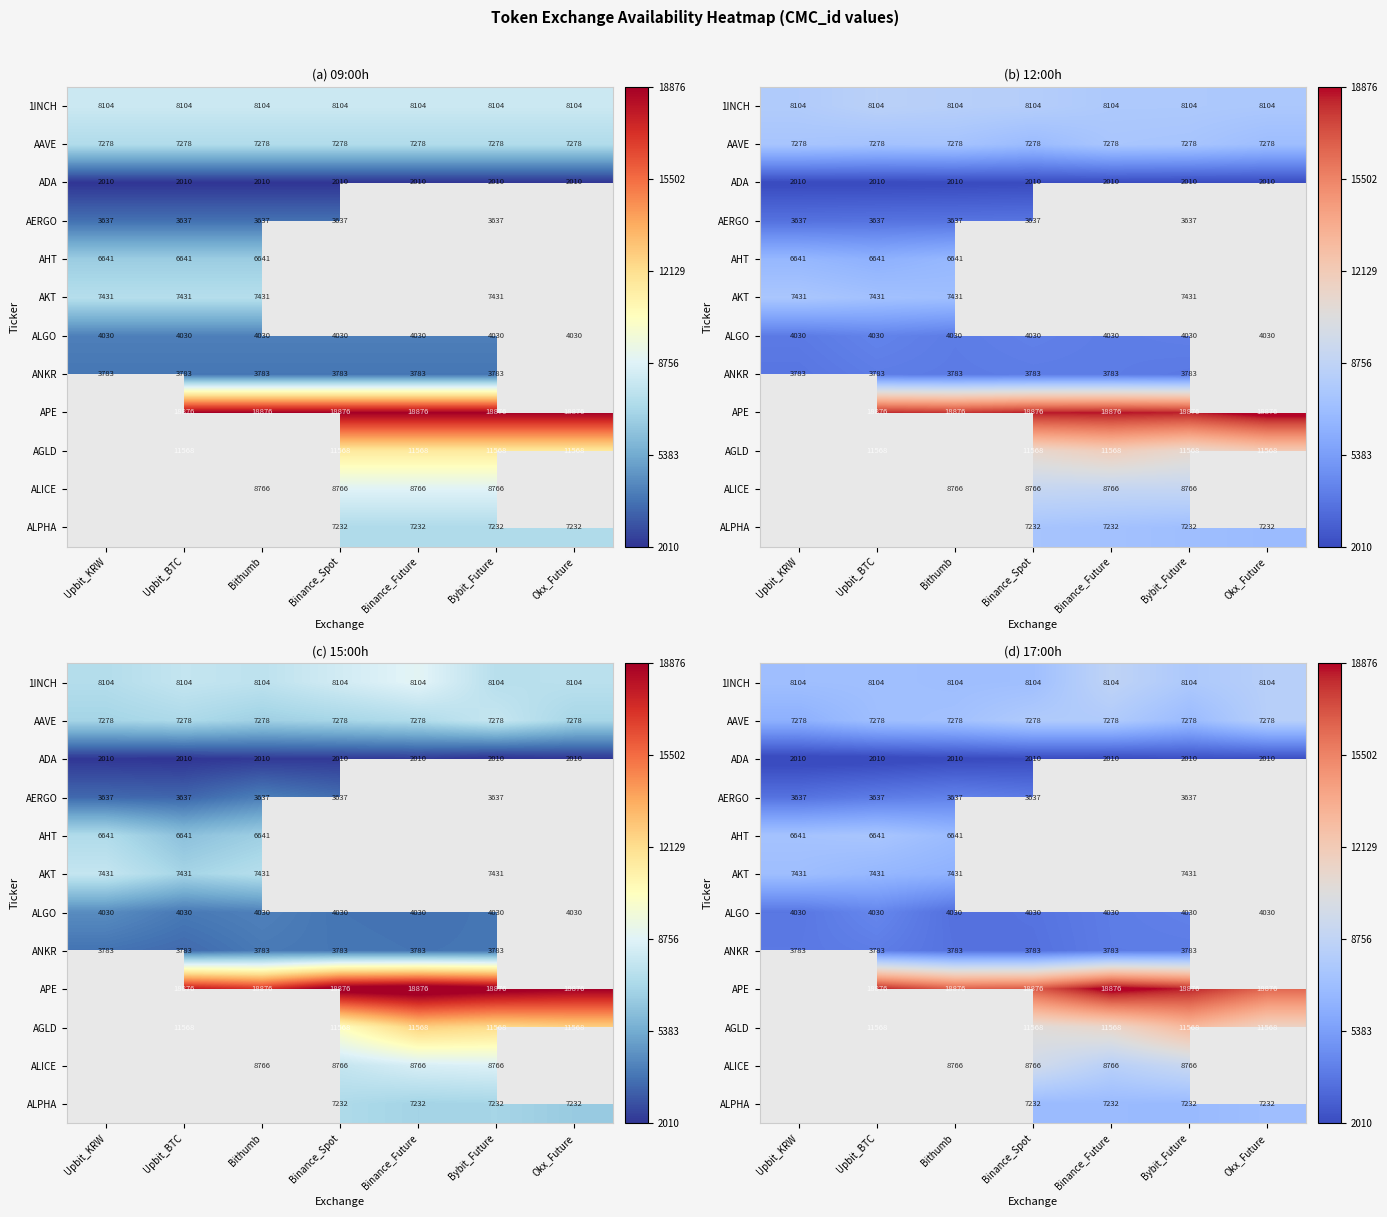

Which label corresponds to the largest value in the chart?

Binance_Future